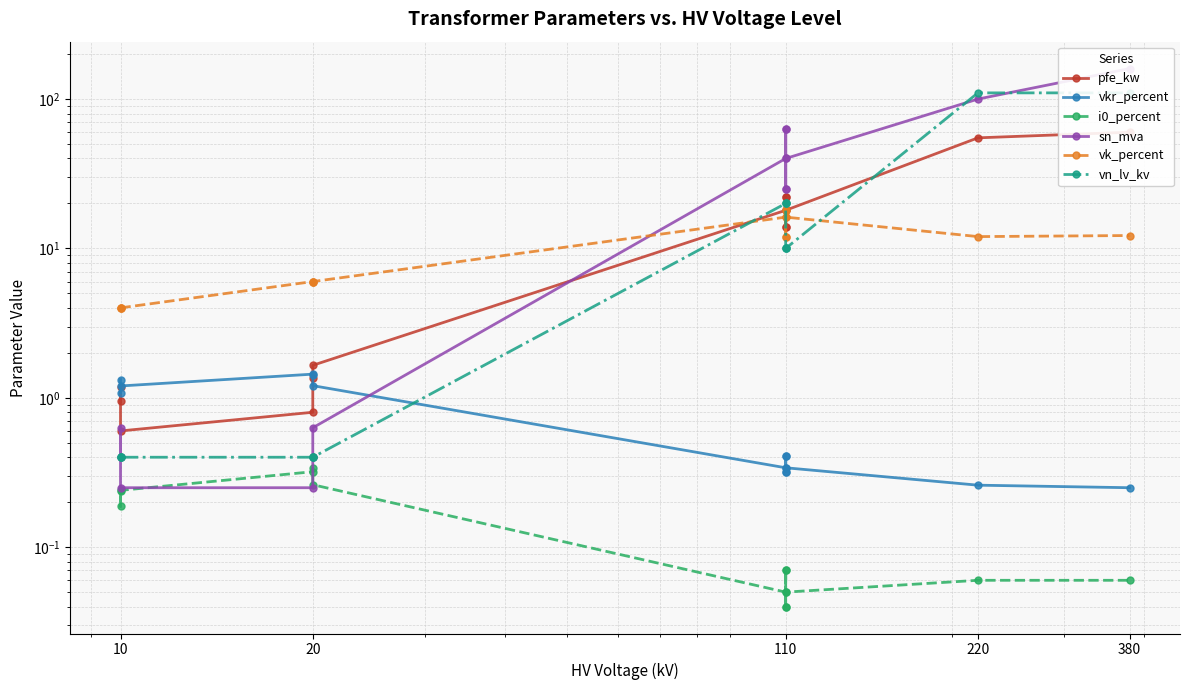

What is the average value of the pfe_kw series?

16.4